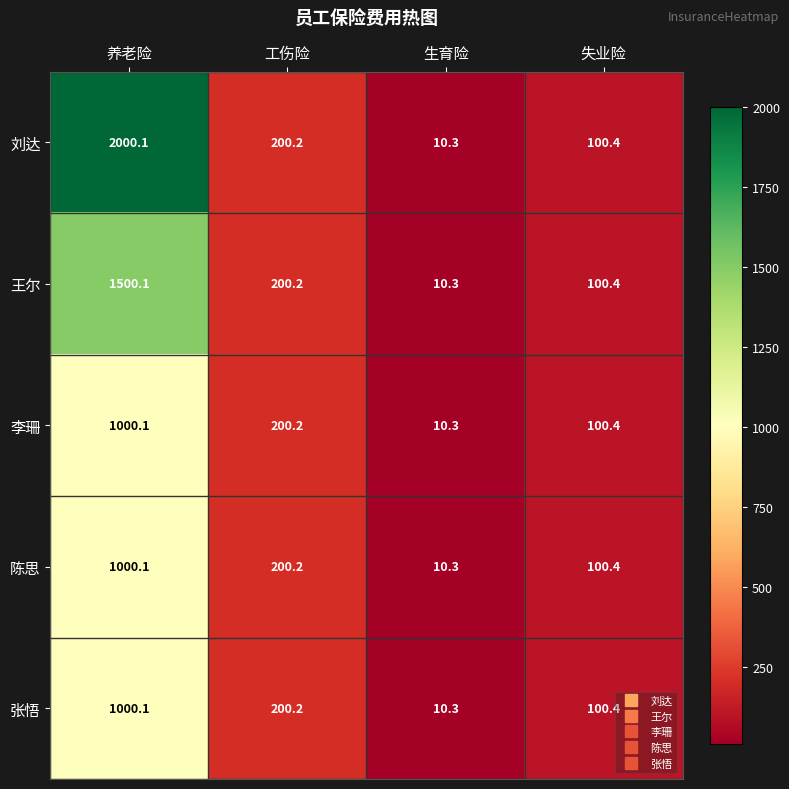

Which series has the widest spread of values?

刘达